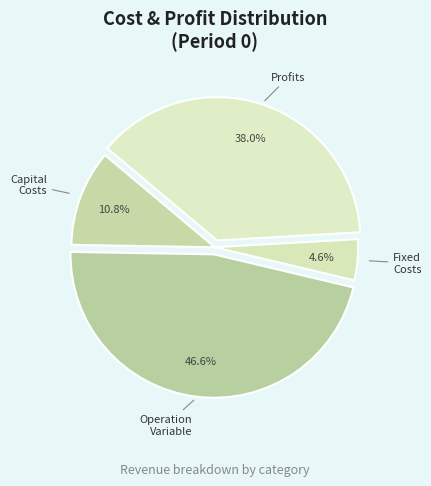

Which category has the biggest portion of the pie?

Total Operation Variable Costs